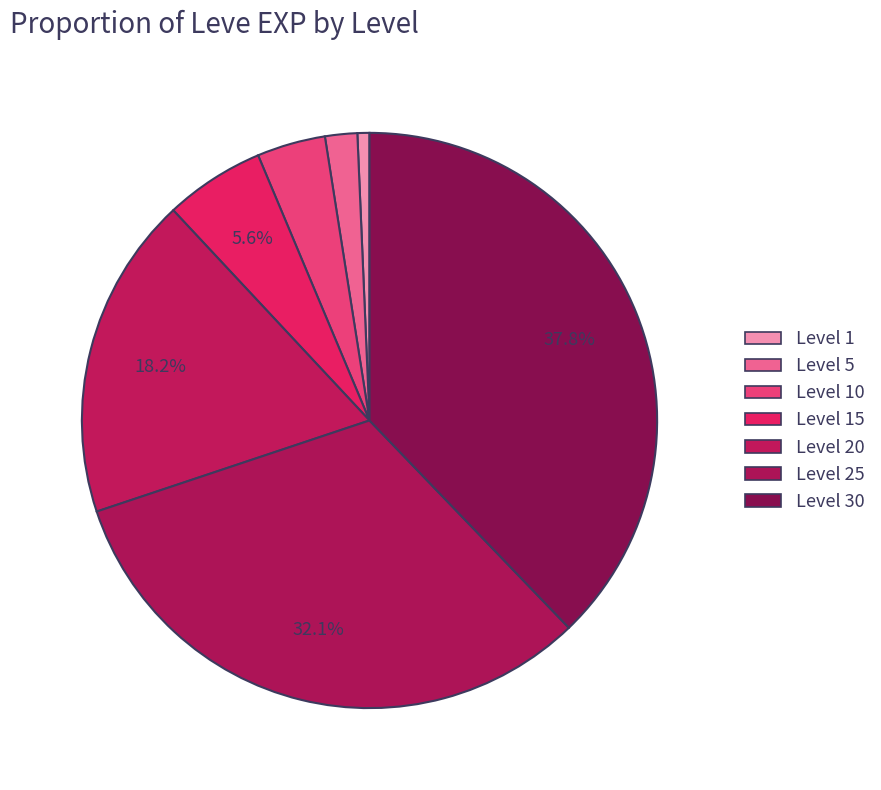

What is the smallest slice in the pie chart?

1